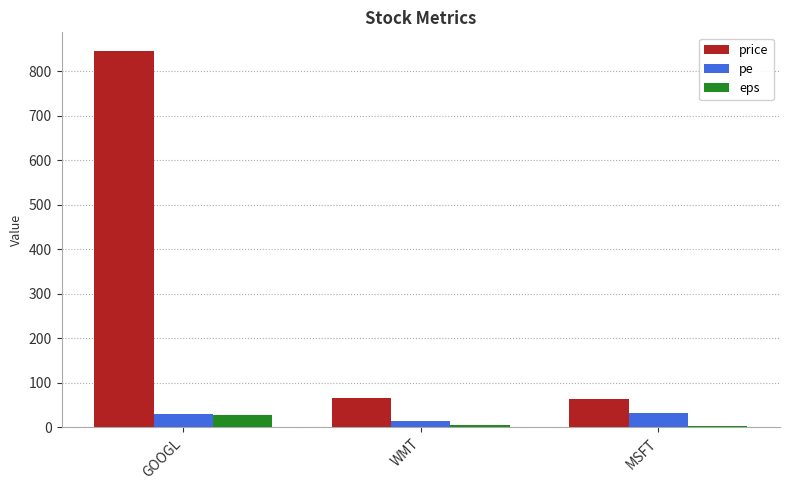

Which series has the largest total across all categories?

price